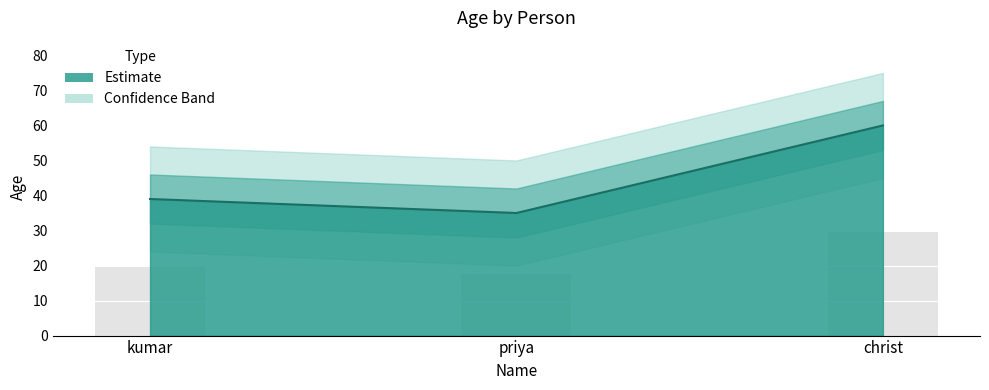

Reading left to right, extract all data points from this chart.

kumar=39	priya=35	christ=60